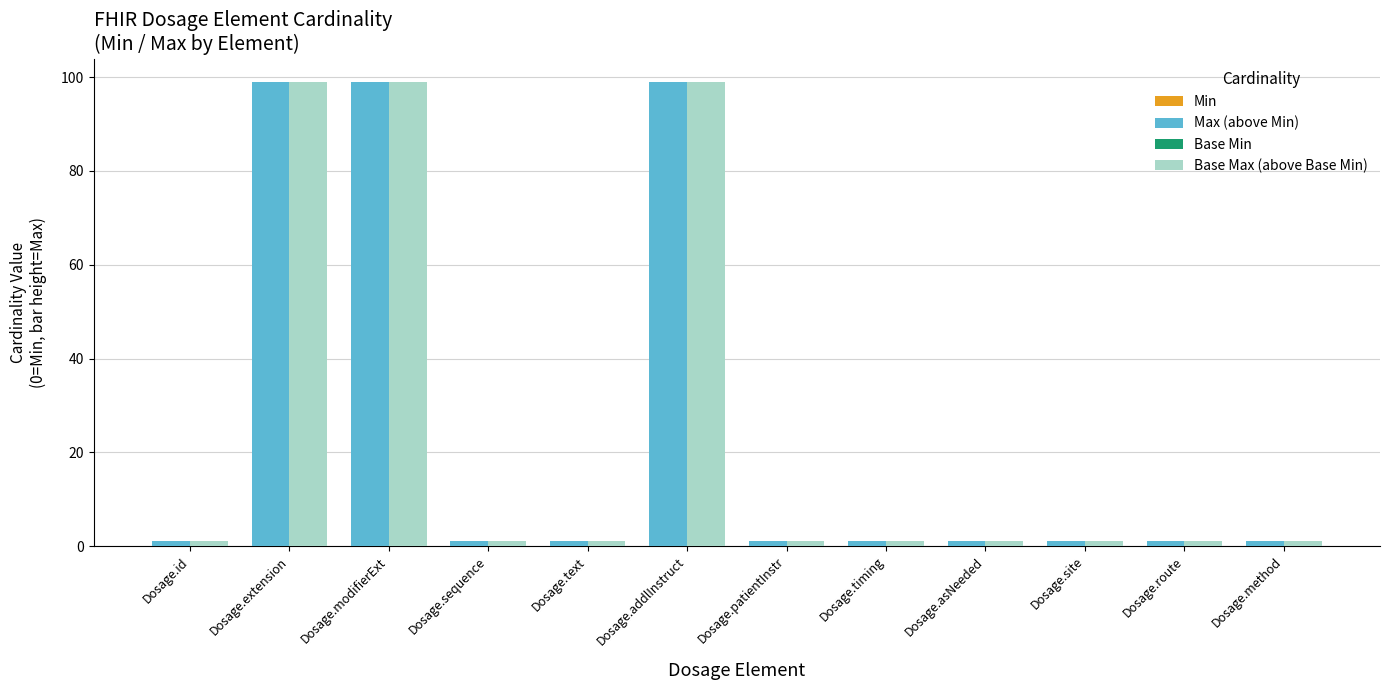

At how many categories does at least one series exceed 85?

3